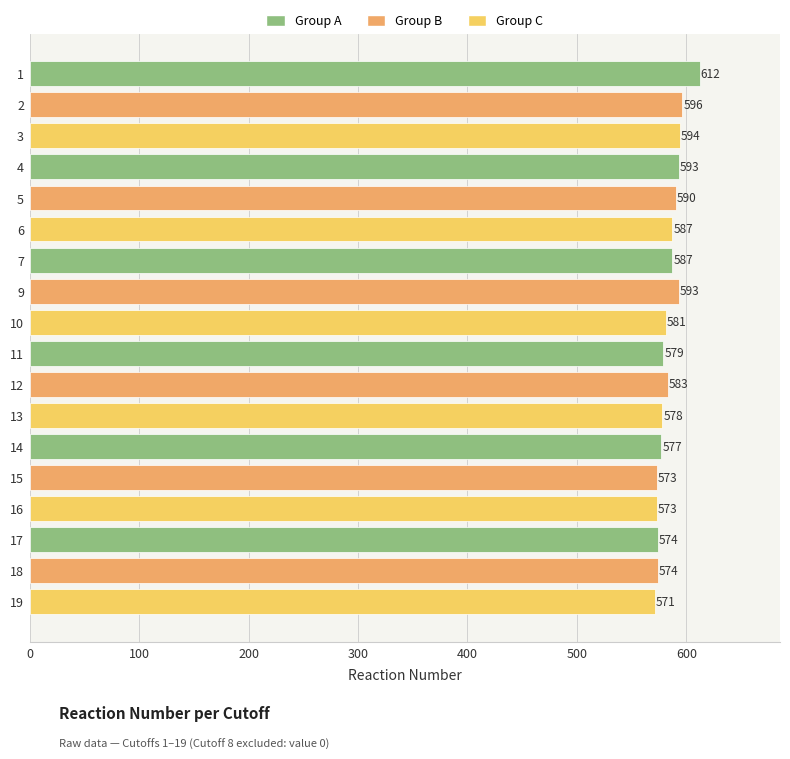

How many data points are less than 583?

9